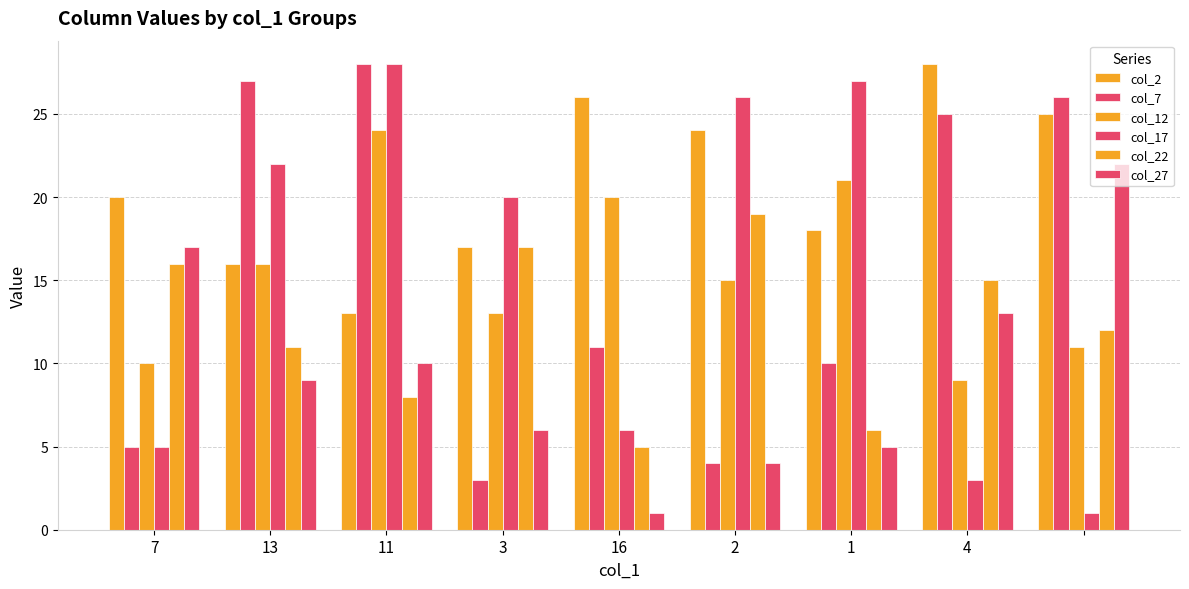

Does the chart contain any negative values?

No